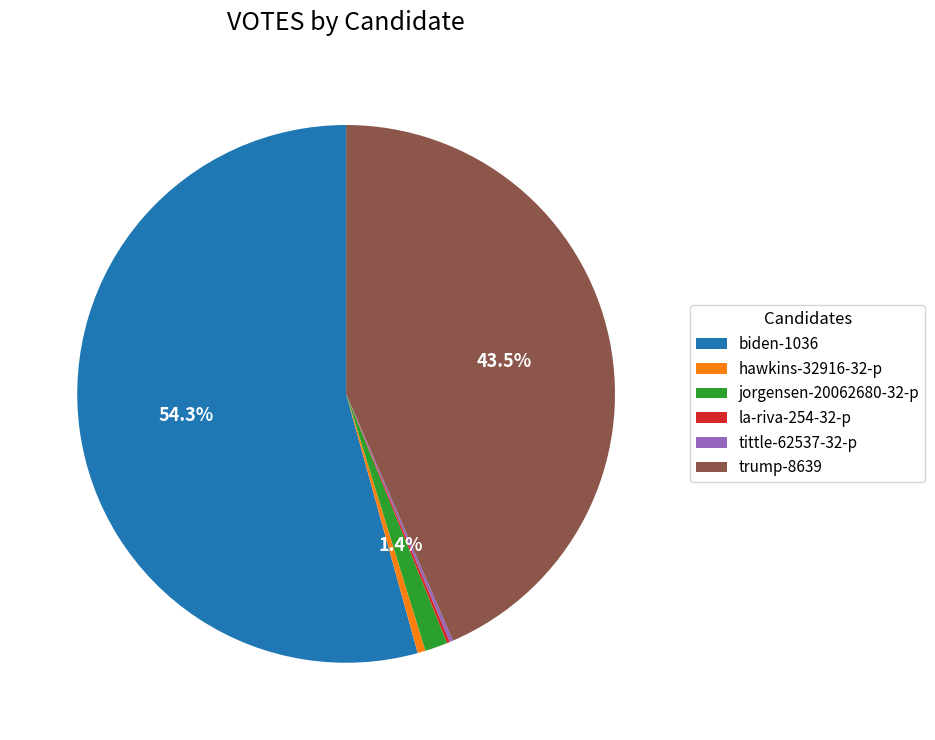

How much of the chart is everything except jorgensen-20062680-32-p?

98.6%